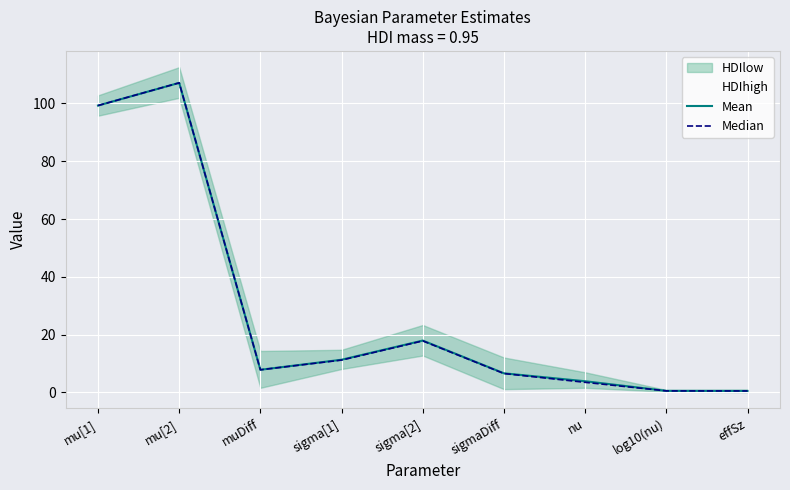

At which category does Median reach its first local valley?

muDiff